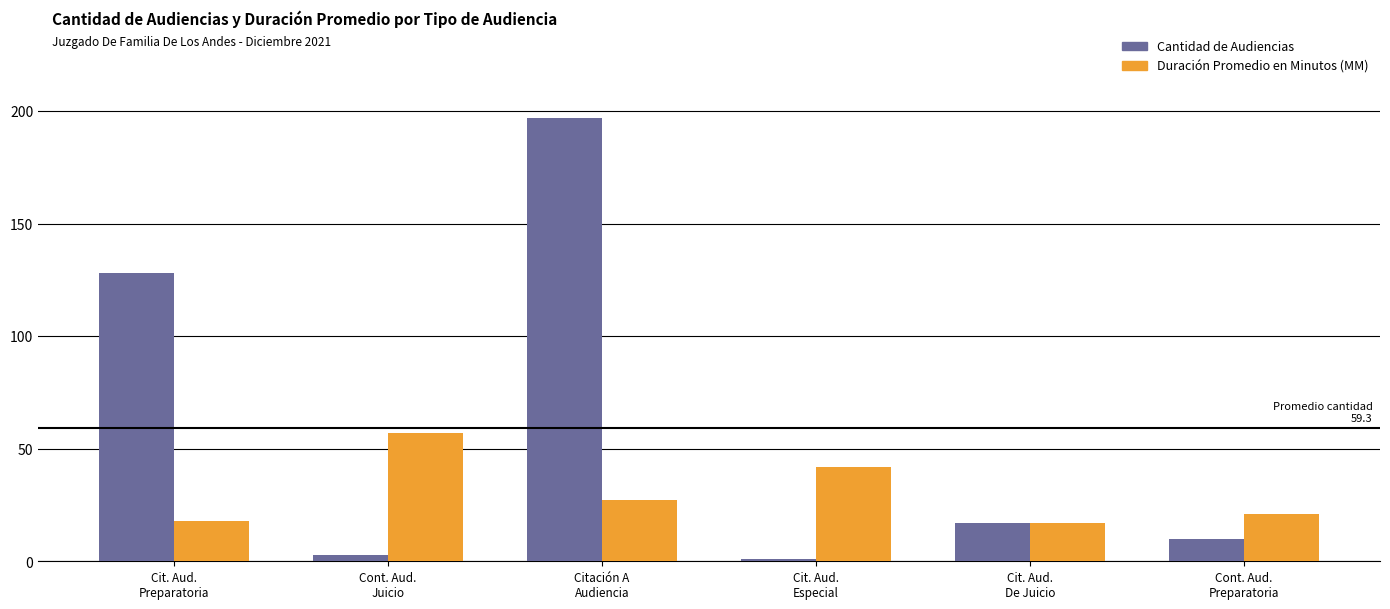

What is the label of the 6th bar from the left?

Cont. Aud.
Preparatoria